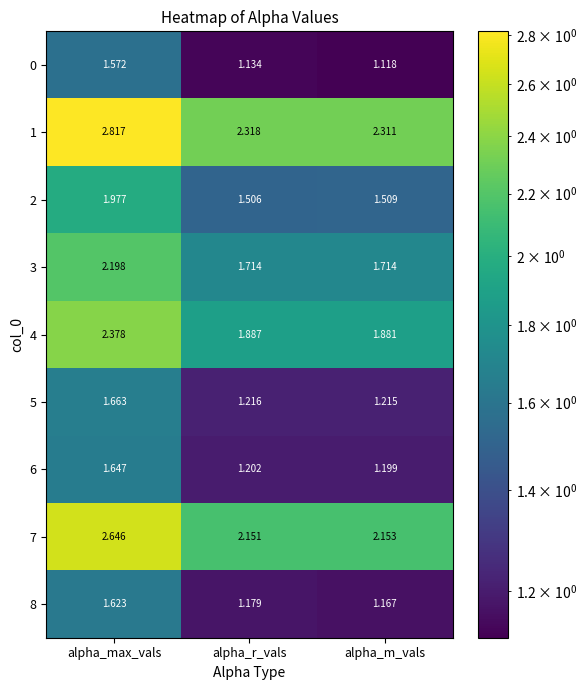

Which category has the lowest value in the 1 series?

alpha_m_vals